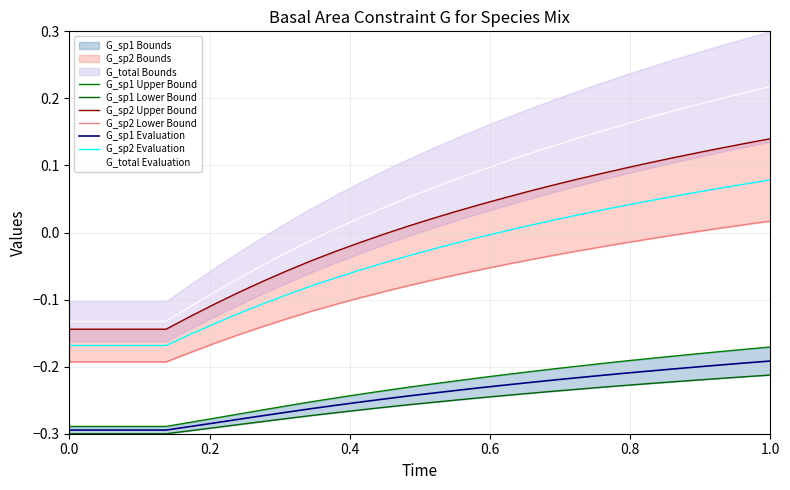

What is the difference between the G_sp2 values at 40 and 80?

0.1